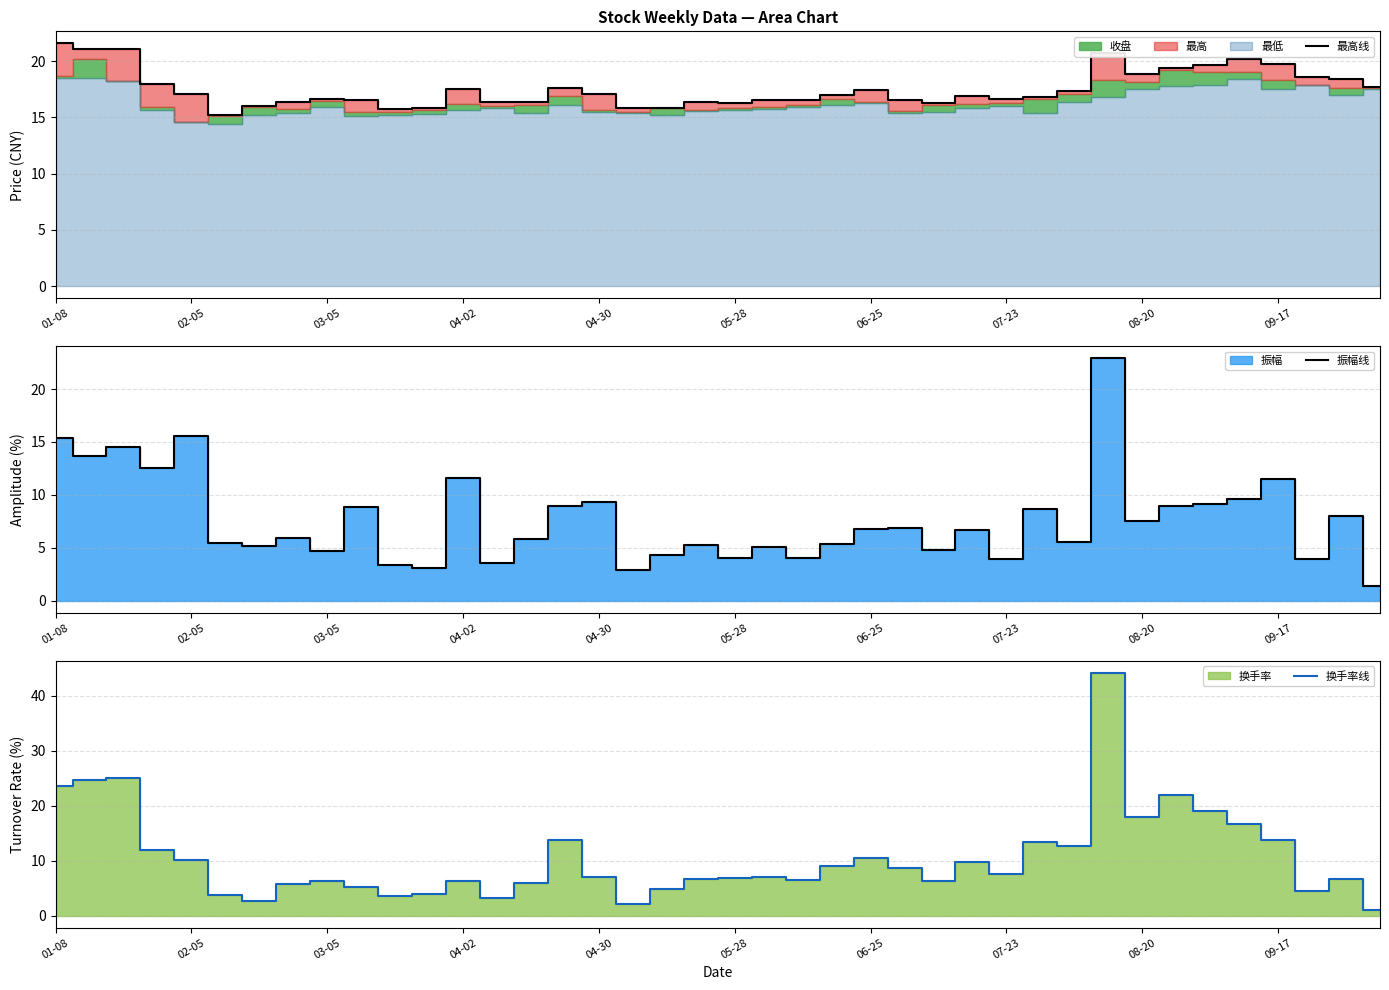

Is it true that 换手率线 equals 8.3 at 18?

False